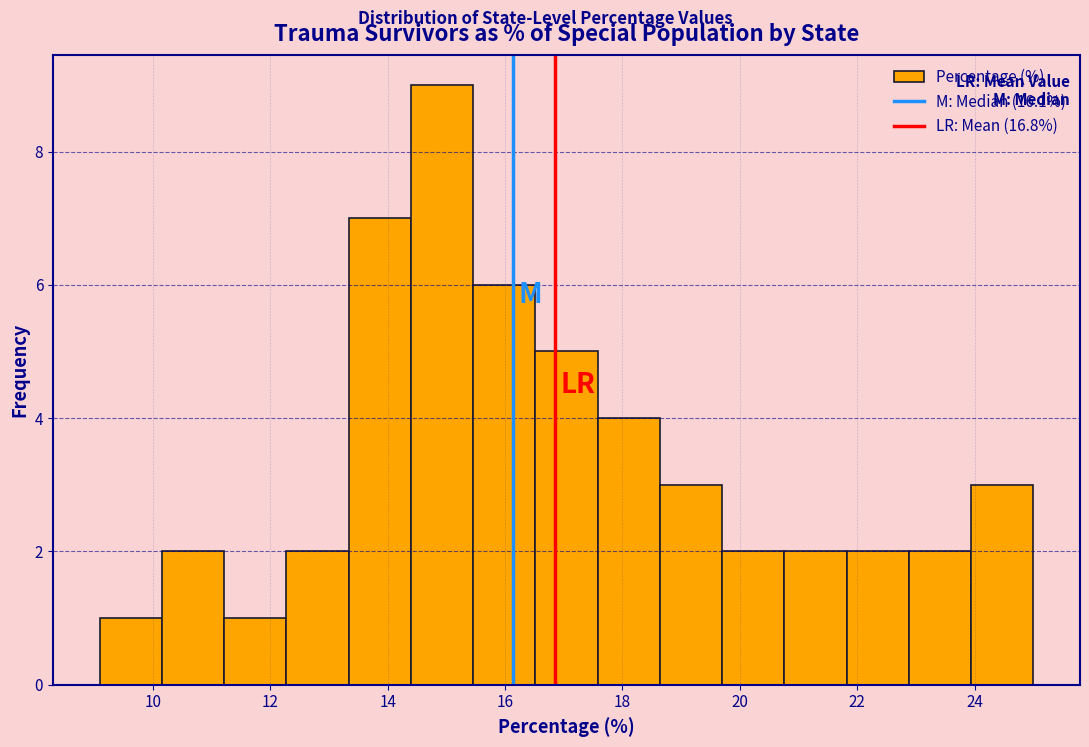

Reading left to right, list every bar in this chart as the range it spans on the x-axis followed by its height. Neither the bar edges nor the heights are printed on the chart, so give them approximately, as read against the axes.

9.0 to 10.2: 1
10.2 to 11.2: 2
11.2 to 12.2: 1
12.2 to 13.4: 2
13.4 to 14.4: 7
14.4 to 15.4: 9
15.4 to 16.6: 6
16.6 to 17.6: 5
17.6 to 18.6: 4
18.6 to 19.6: 3
19.6 to 20.8: 2
20.8 to 21.8: 2
21.8 to 22.8: 2
22.8 to 24.0: 2
24.0 to 25.0: 3